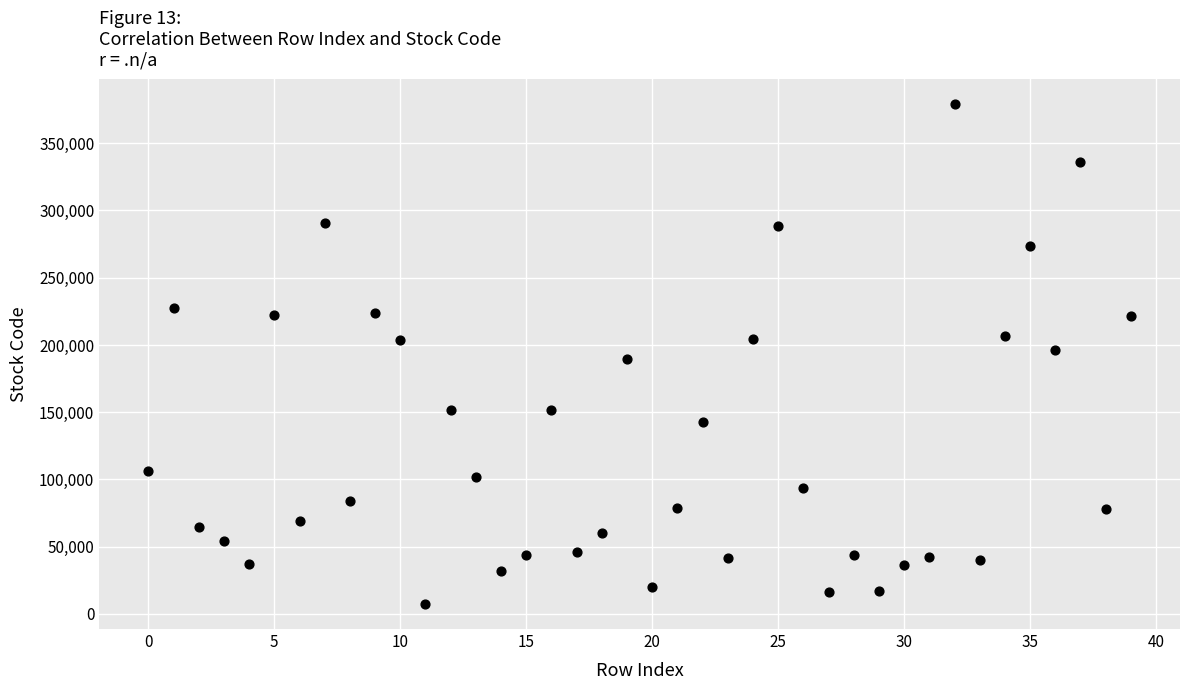

What is the range of Y values (max minus min)?

371410